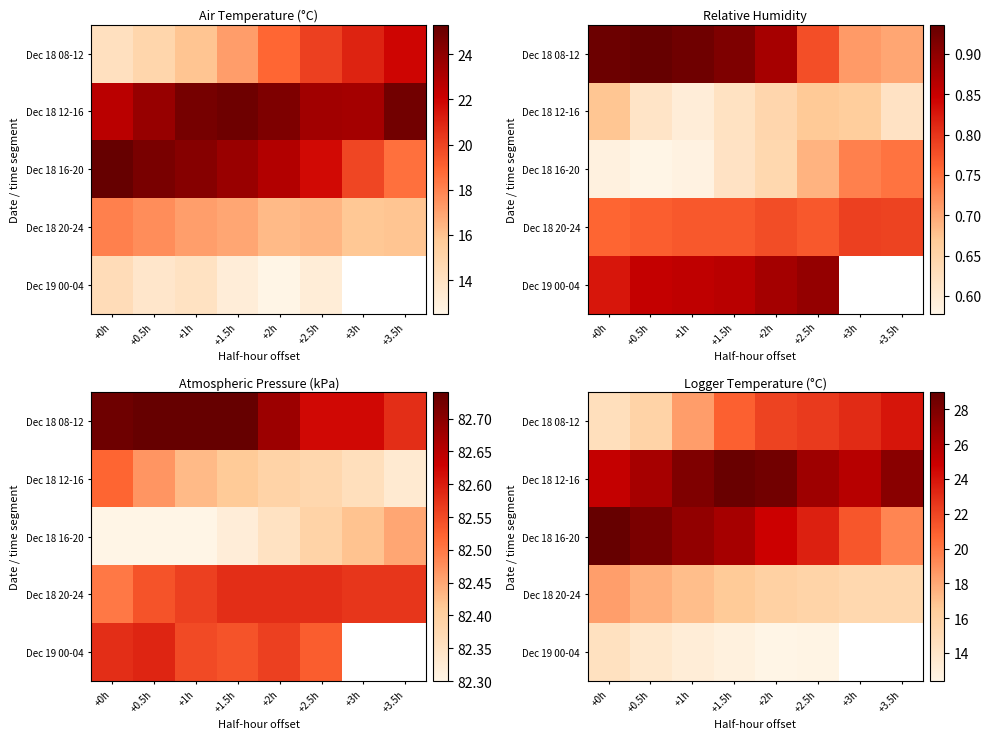

Which category has the lowest value across all series?

+2h